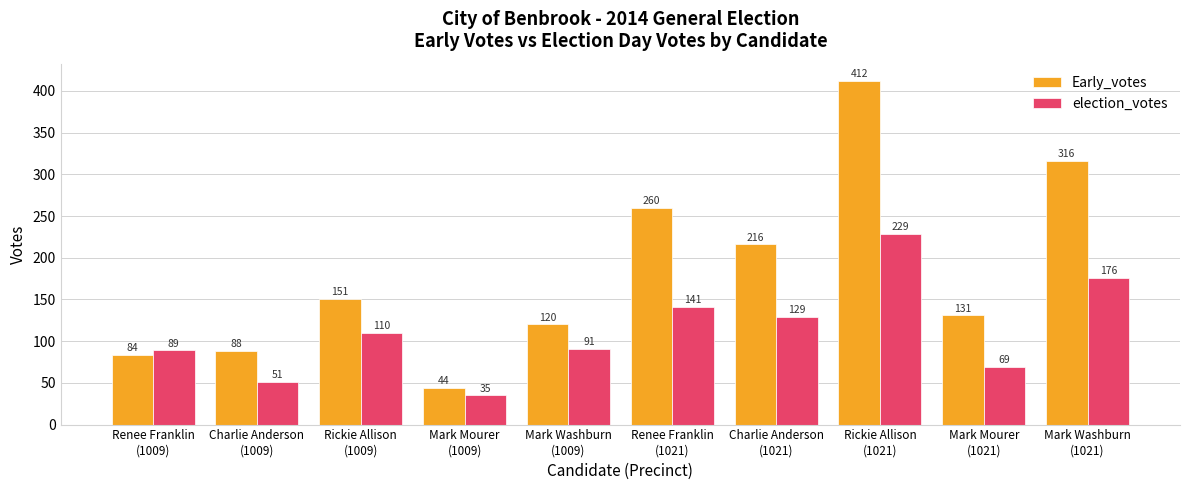

What is the minimum value for election_votes?

35